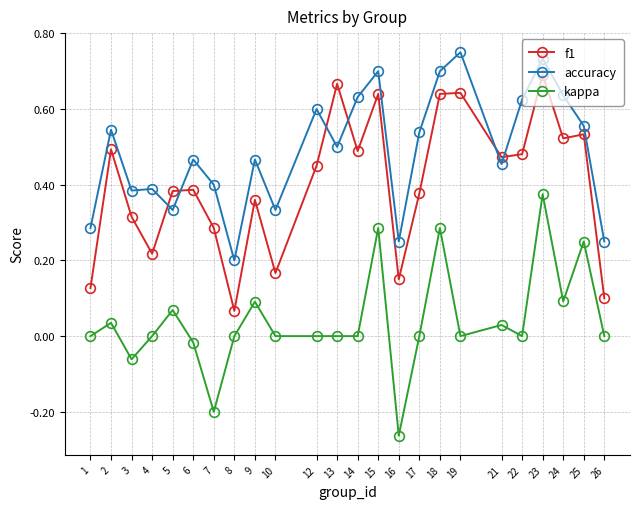

The kappa series shows 0.1 at 18. True or false?

False